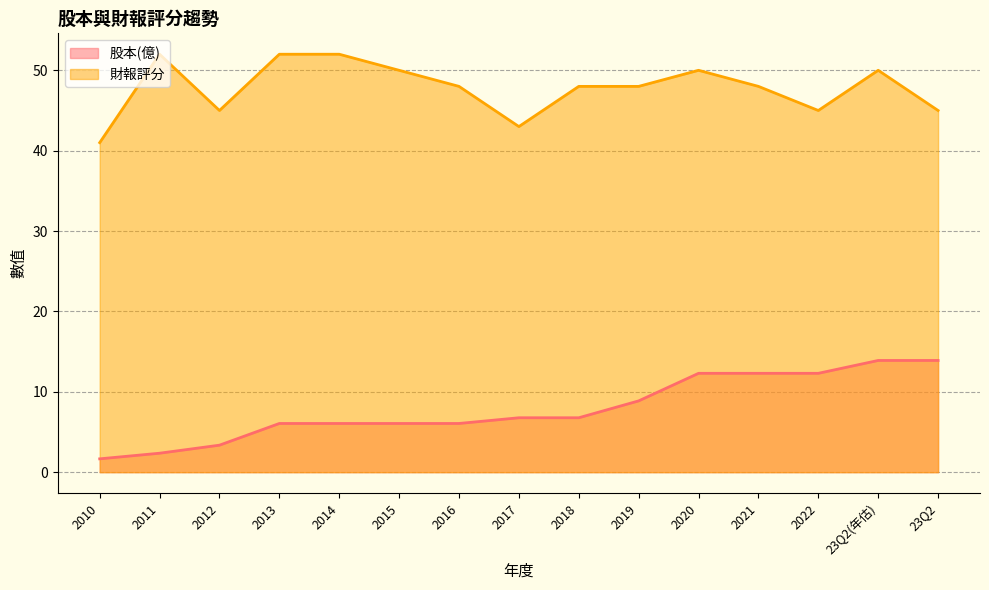

The value of 股本(億) at 2013 is 6.1. True or false?

True